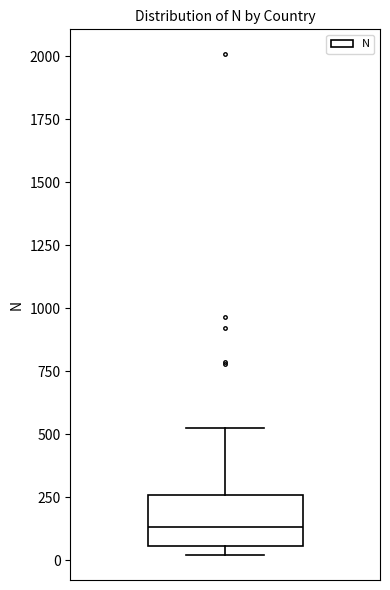

Where is the lower edge of the box on the y-axis? The values are not printed on the chart, so give them approximately, as read against the axis.

50